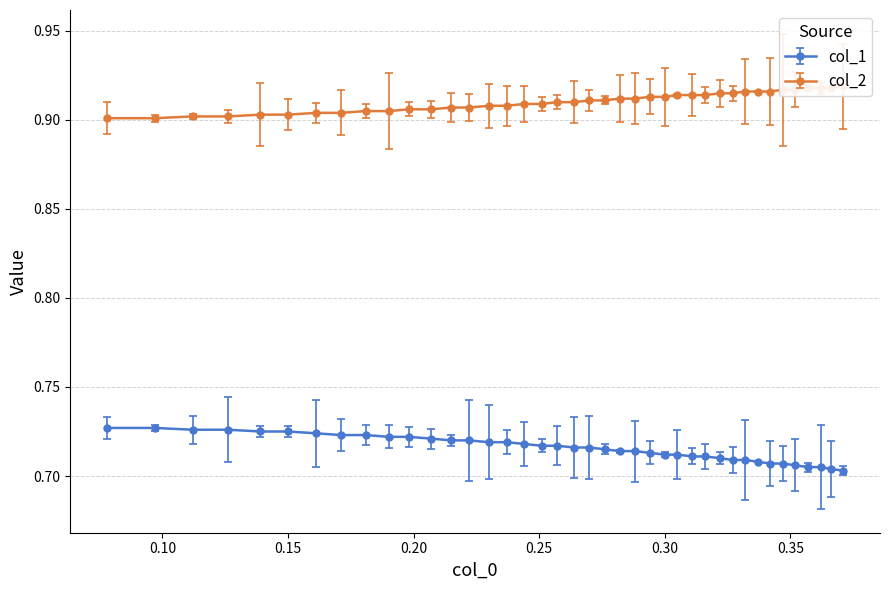

What are all the series names shown in the legend?

col_1, col_2